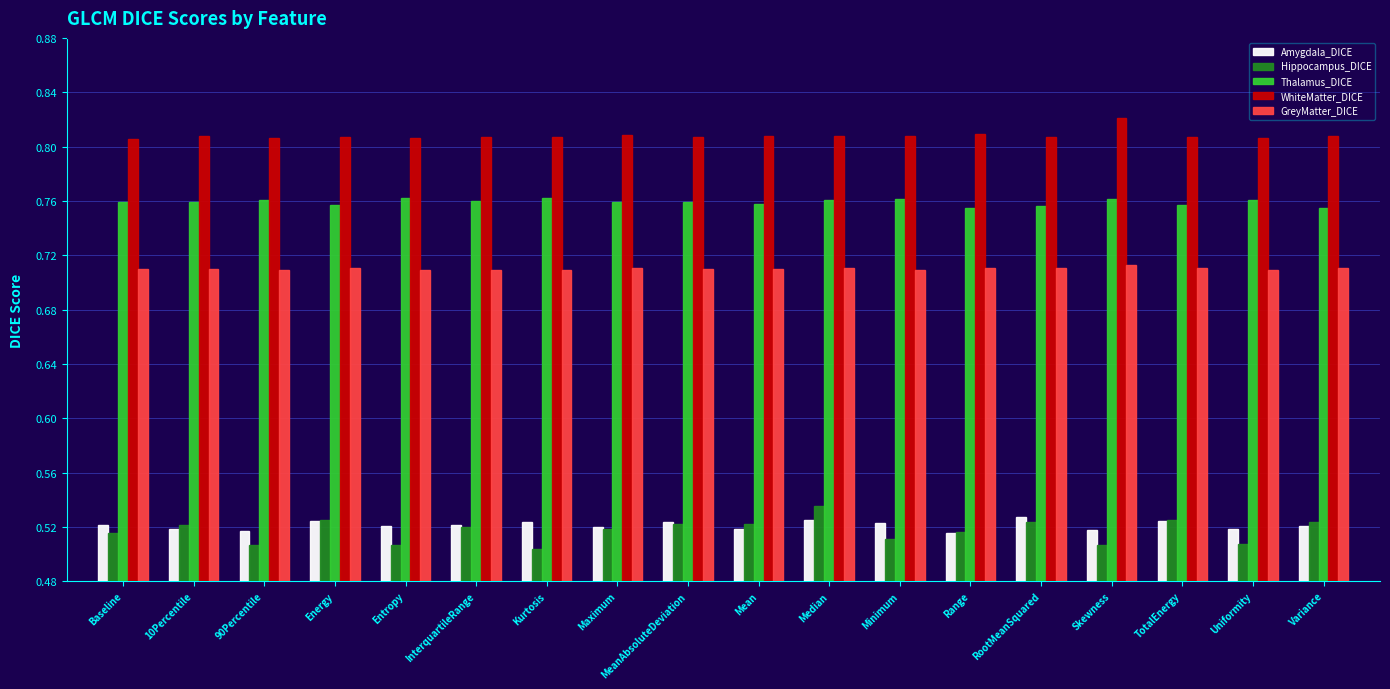

Which category has the highest value across all series?

Skewness